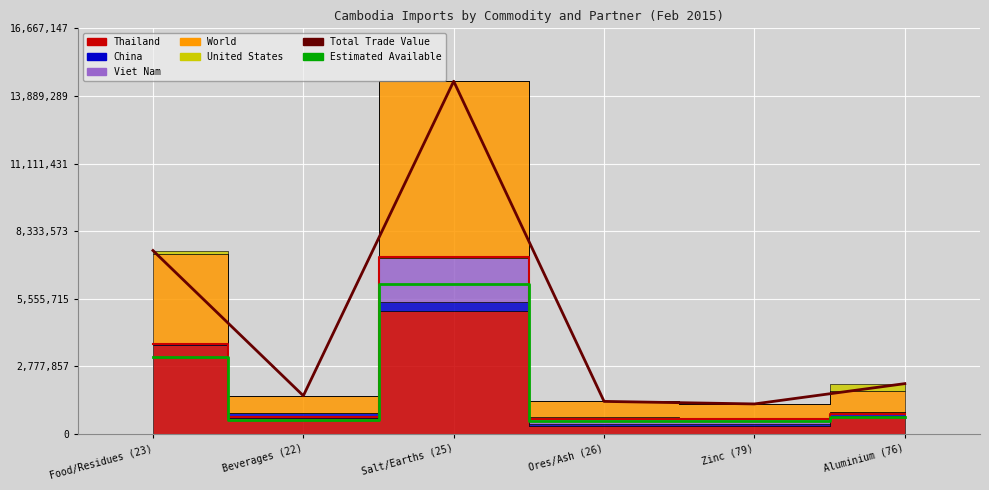

True or false: Total Trade Value and Estimated Available intersect in this chart.

False